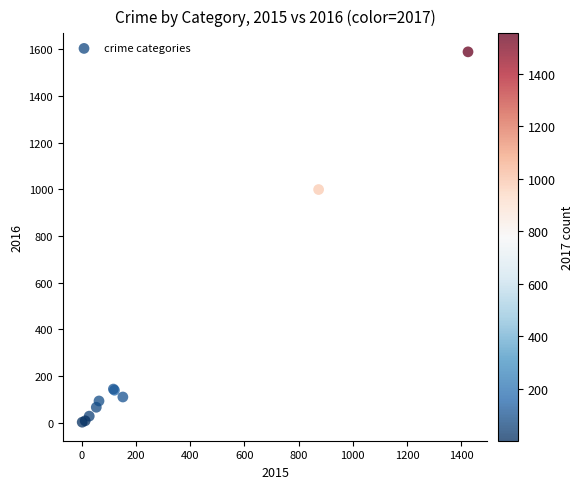

What Y value in the scatter plot is closest to 795?

999